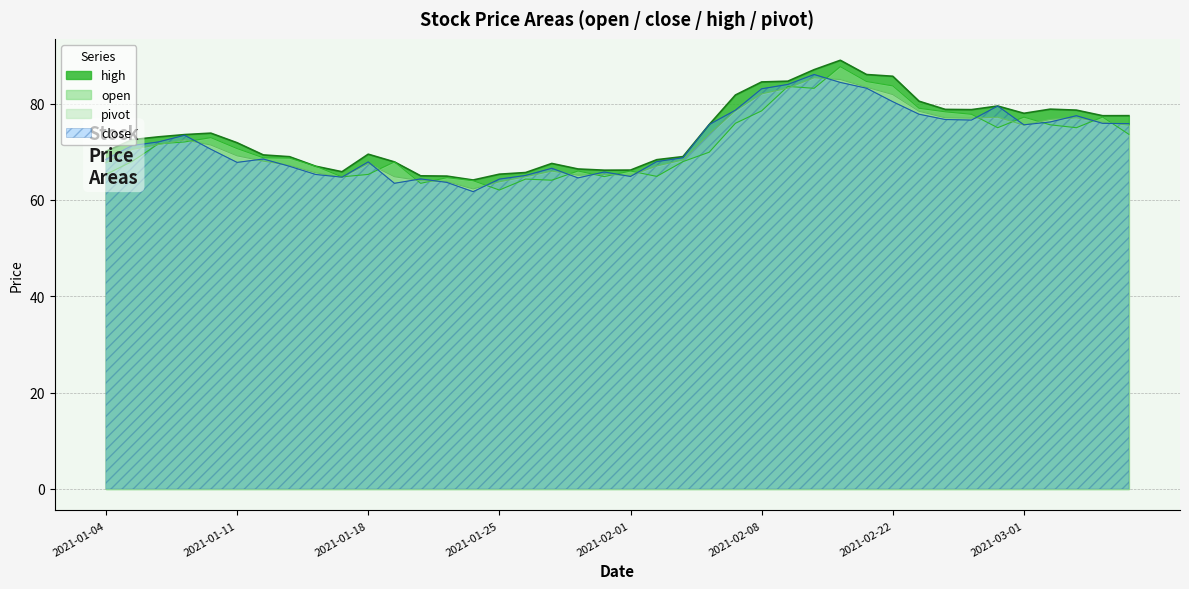

What is the difference between the highest and lowest values at 2021-02-23?

2.7